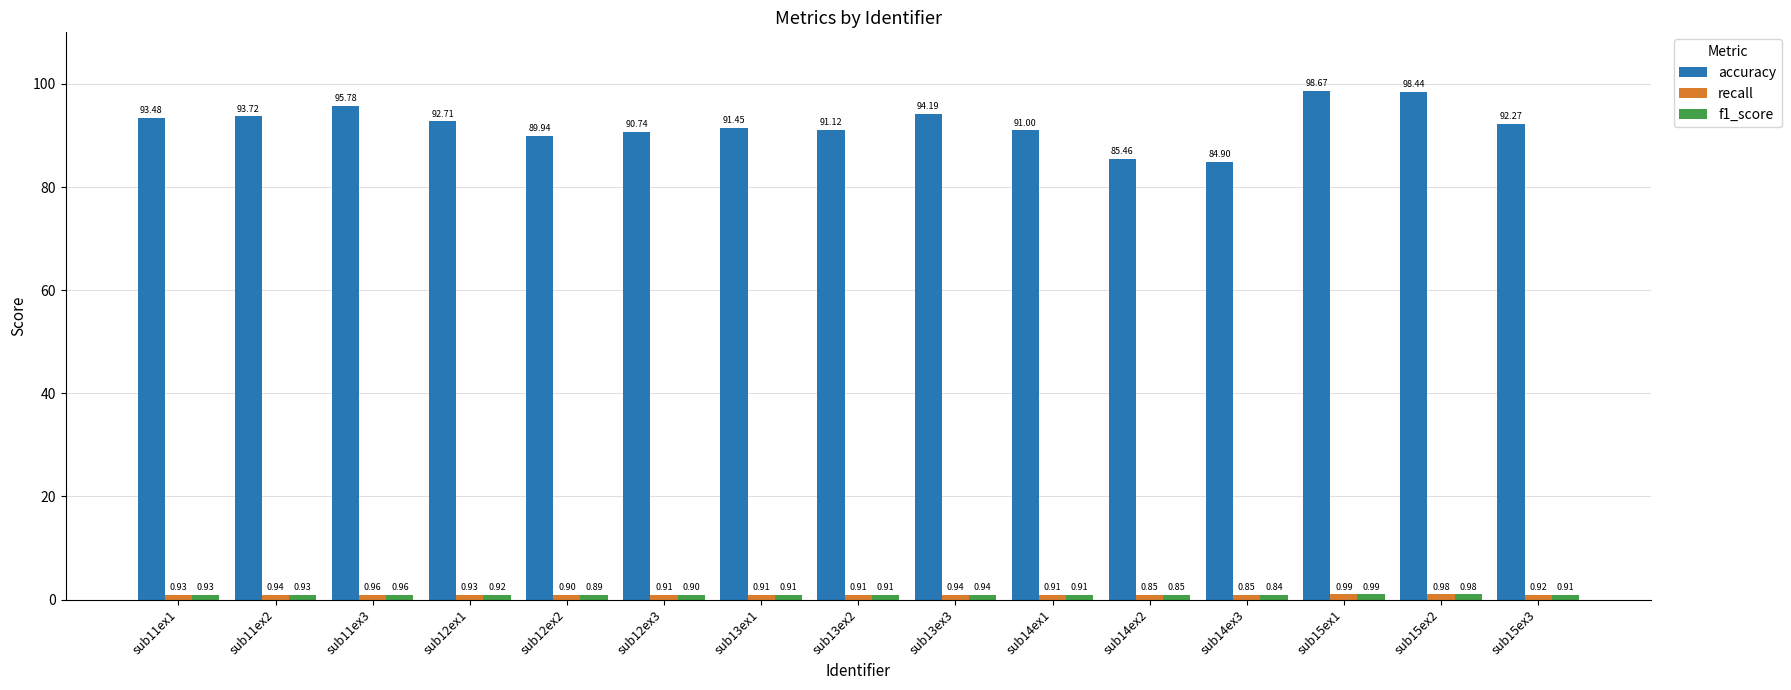

What is the label of the 7th bar from the right?

sub13ex3